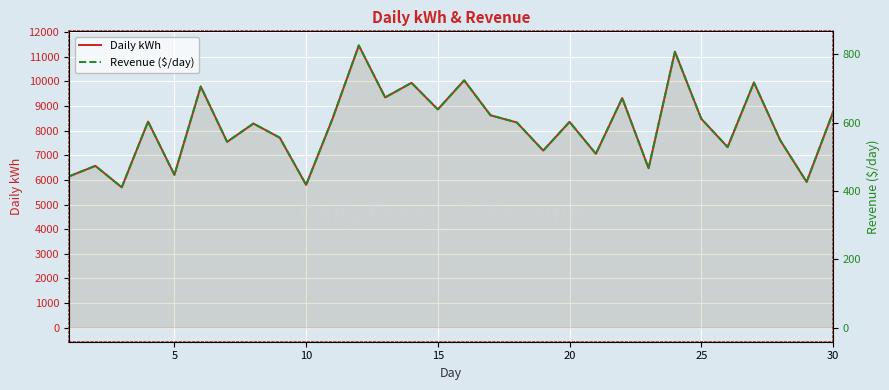

Read the Daily kWh value at 10.

5700.0